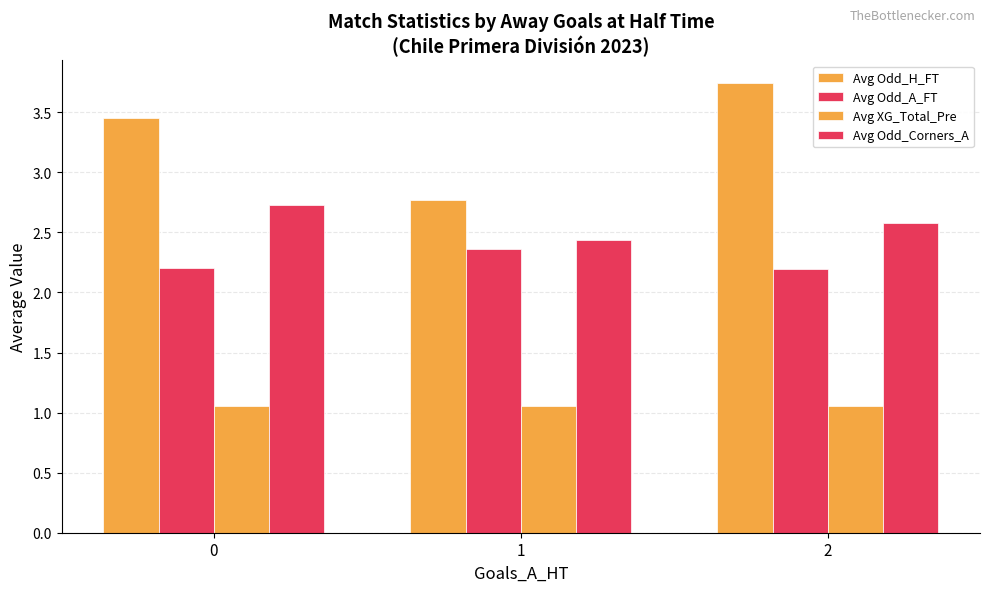

What is the lowest value of the Avg Odd_H_FT series?

2.8